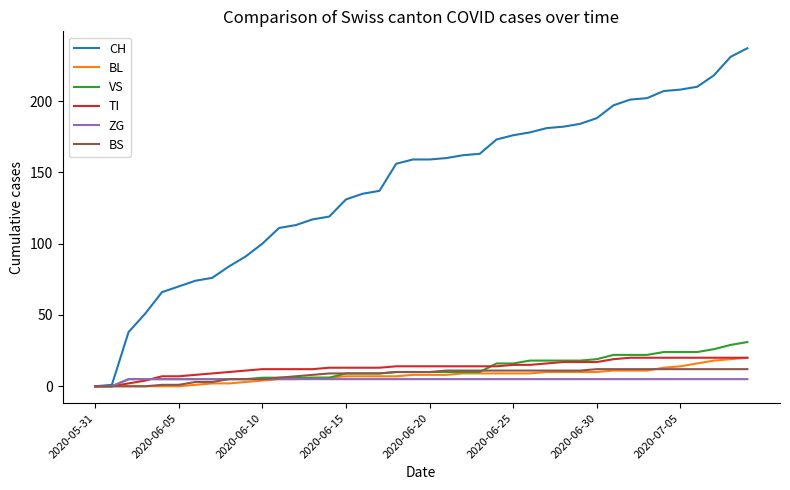

Which series has the largest range (max minus min)?

CH